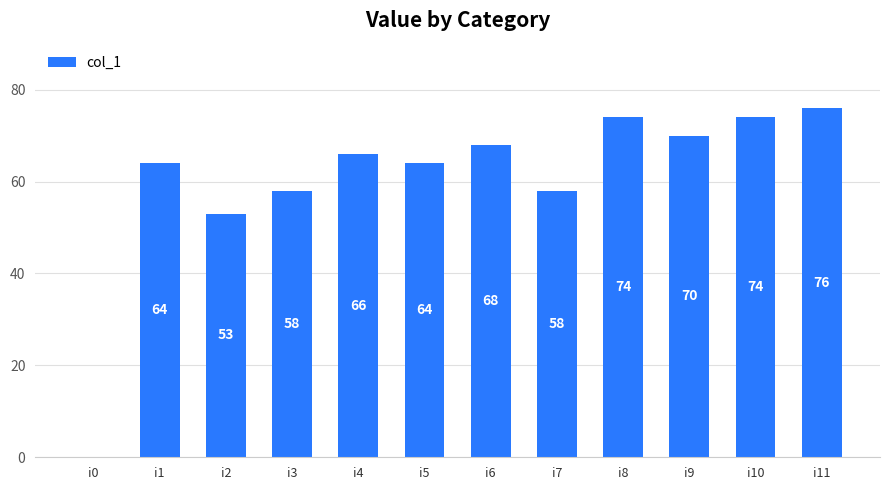

What is the sum of all values?

725